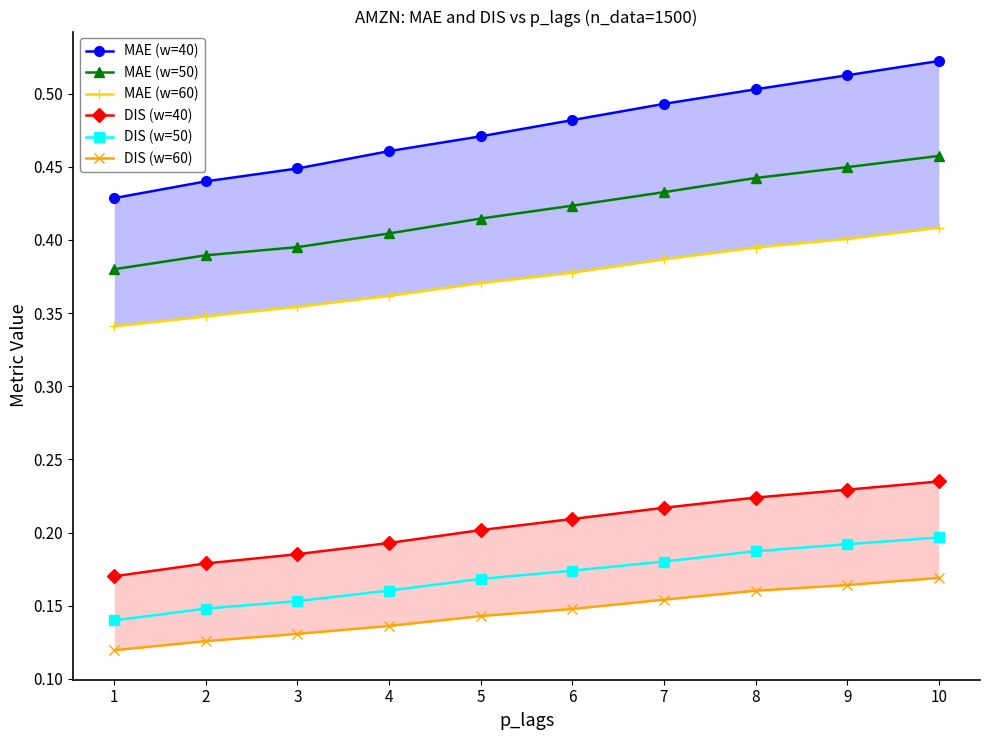

Between 2 and 5, which series saw the biggest shift?

MAE (w=40)